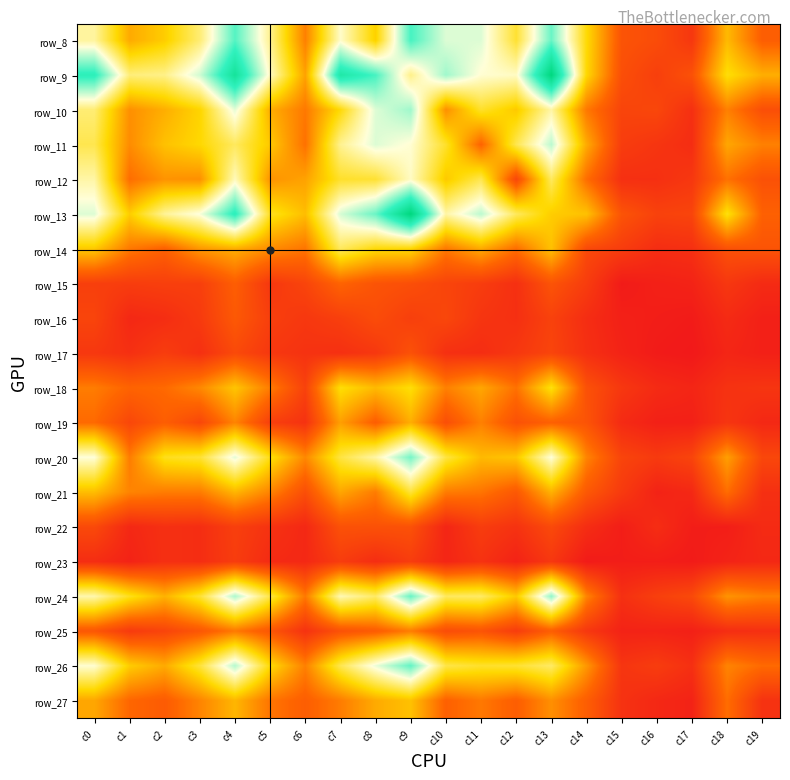

At which category is the sum across all series the highest?

c9